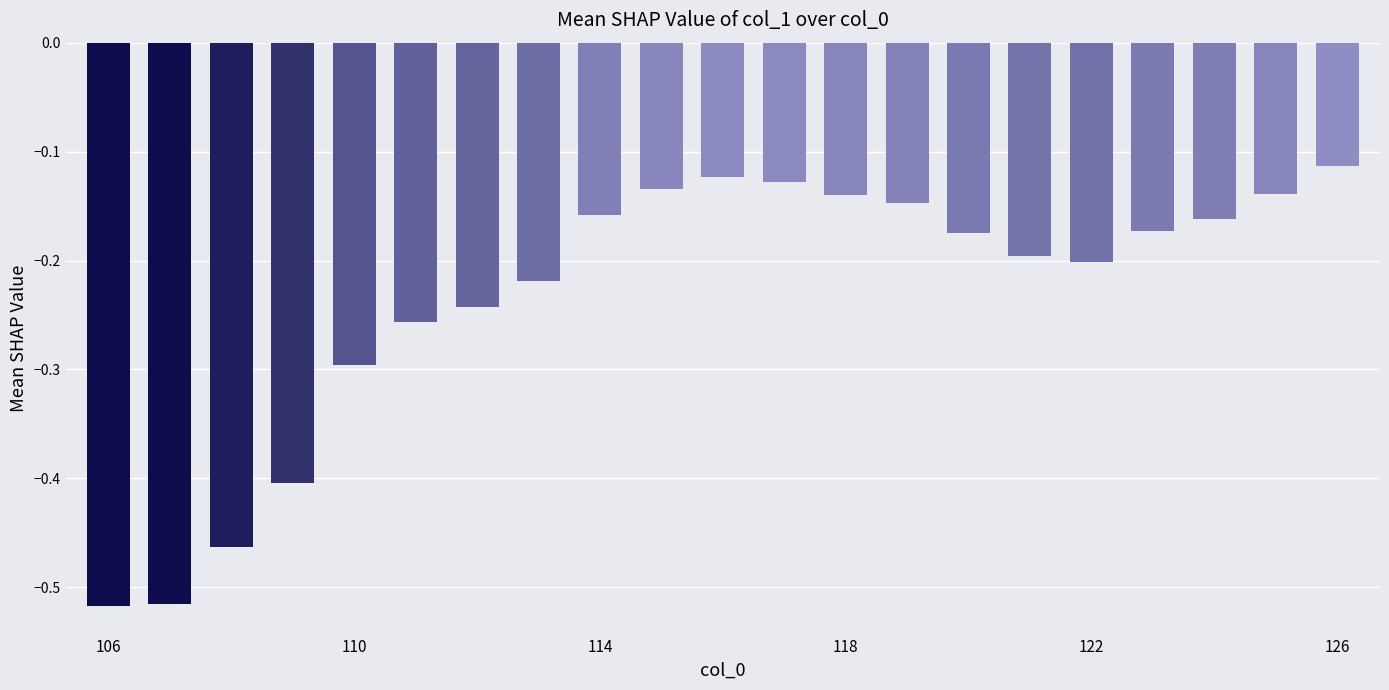

What is the difference between the second highest and second lowest values?

0.4